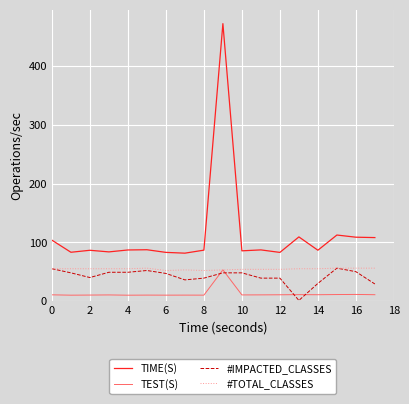

What is the average value of the TIME(S) series?

113.1